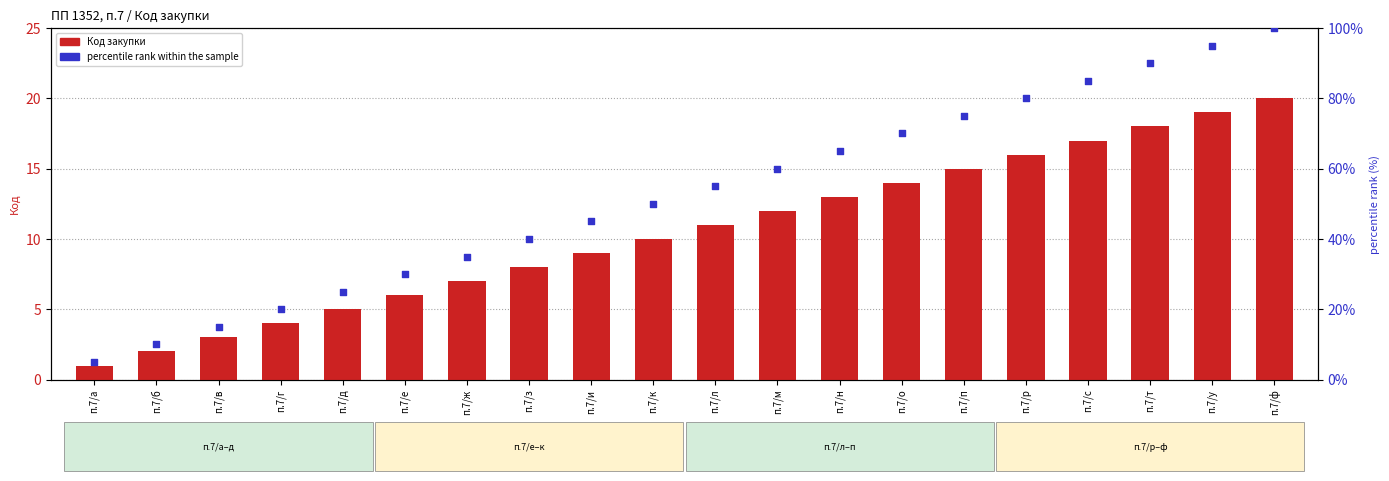

Which series has the largest Y range (max minus min)?

percentile rank within the sample